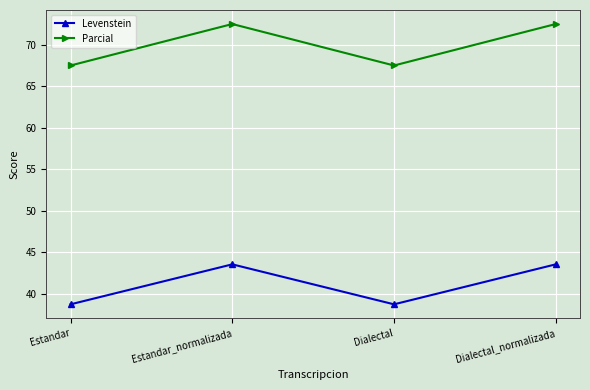

What is the spread (max minus min) of values at Estandar?

28.8